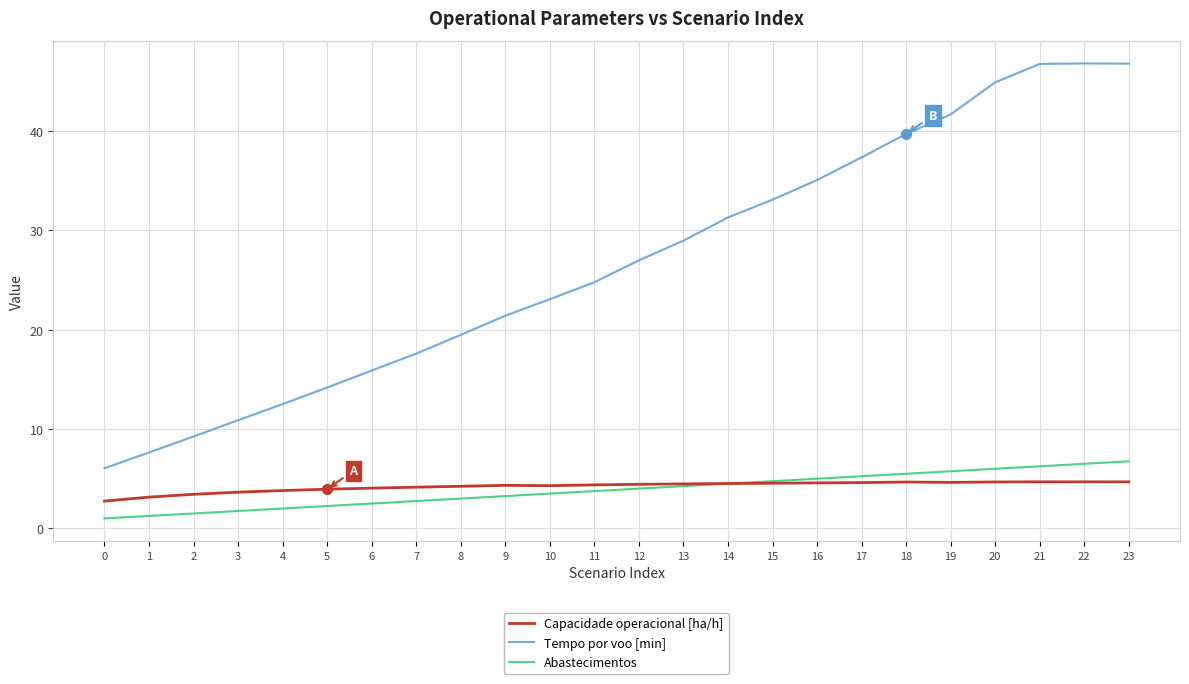

Which series has the largest total across all categories?

Tempo por voo [min]